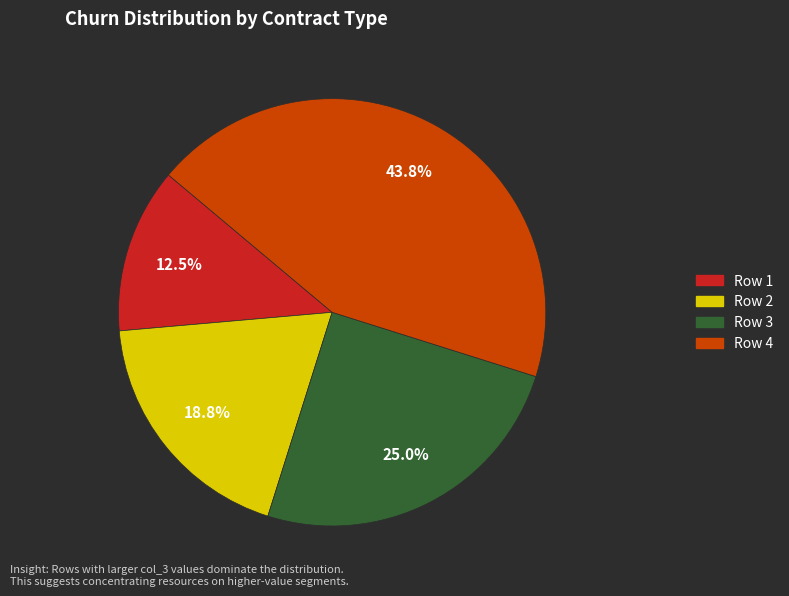

Is there any slice that represents more than half of the pie?

No